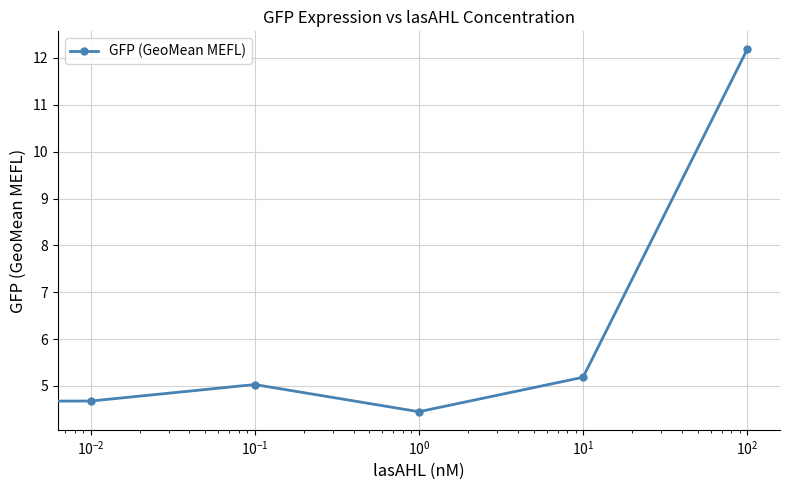

What is the value of the 6th point from the left?

12.2